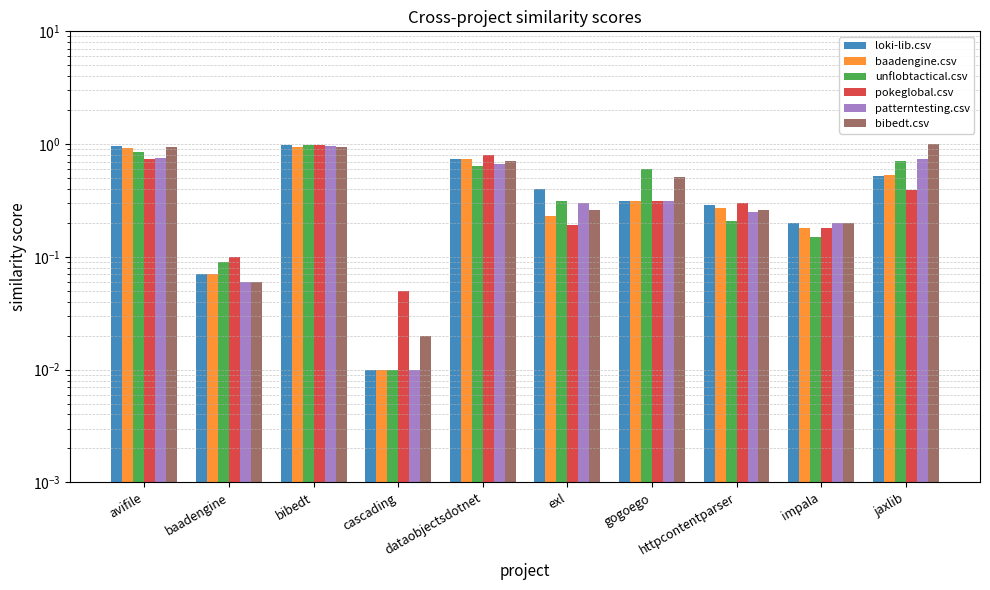

At which category is the sum across all series the highest?

bibedt